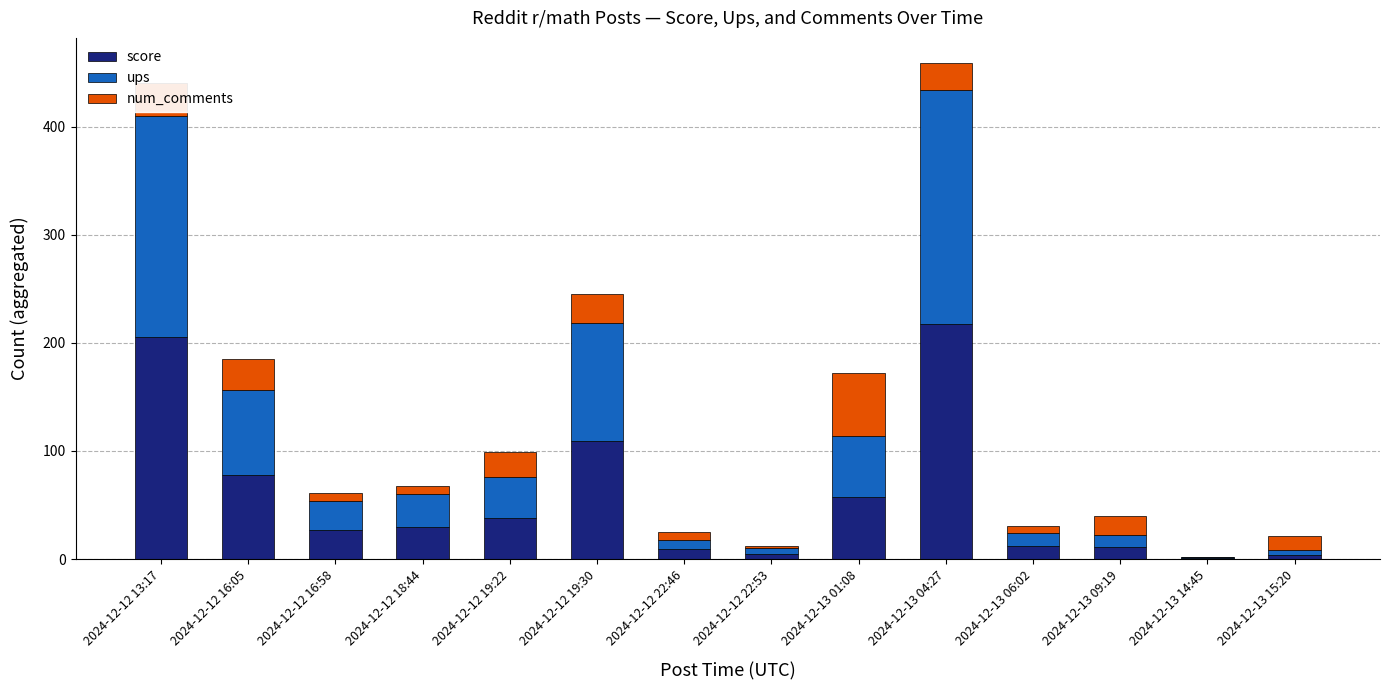

Are the bars grouped side by side (vs. stacked)?

No